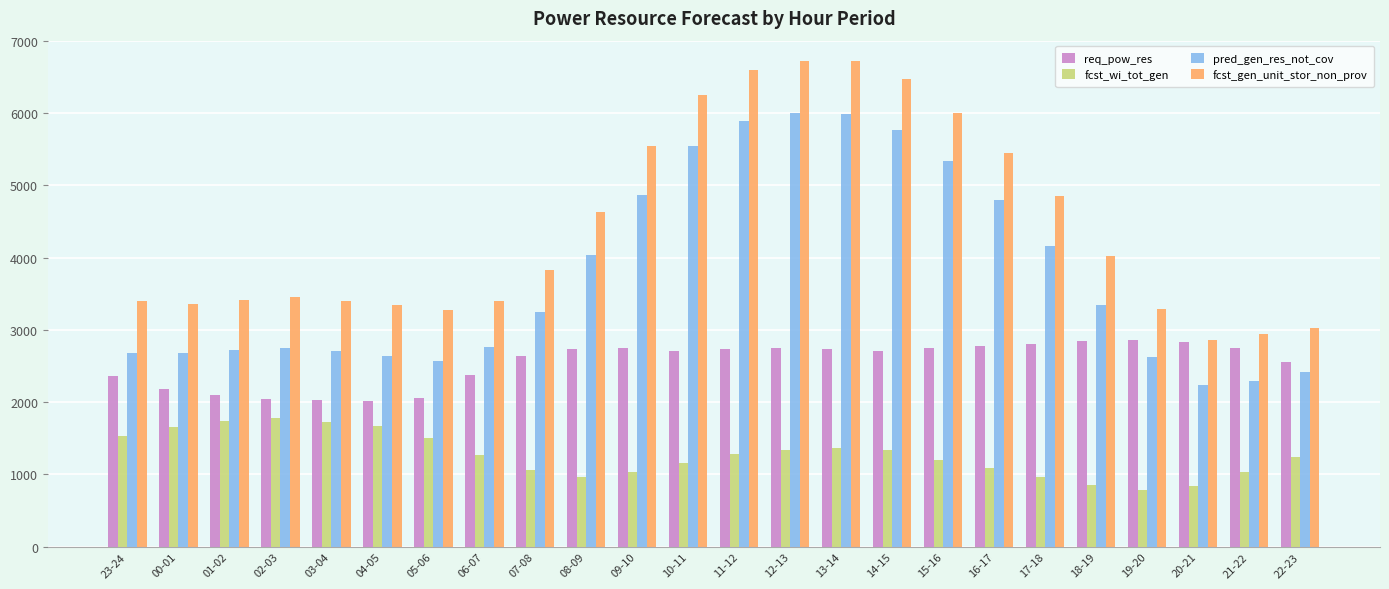

What value does the fcst_gen_unit_stor_non_prov series have at 04-05?

3340